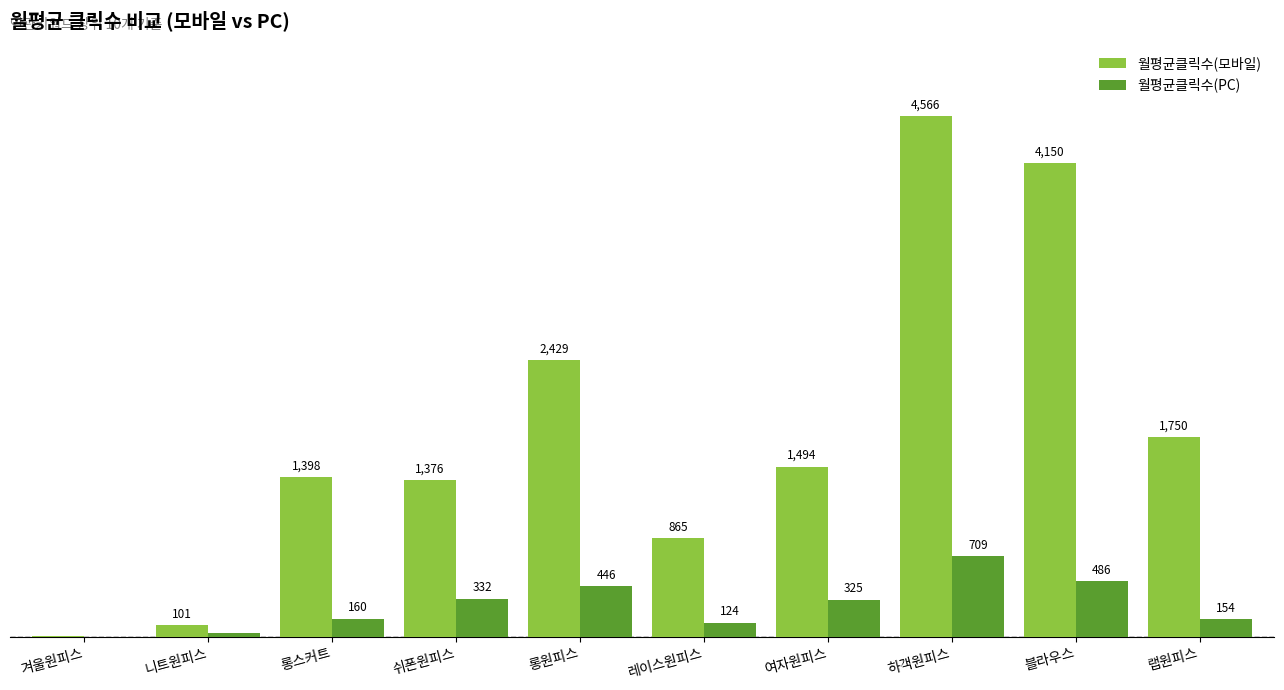

Where is 월평균클릭수(PC) nearest to the value 355?

쉬폰원피스